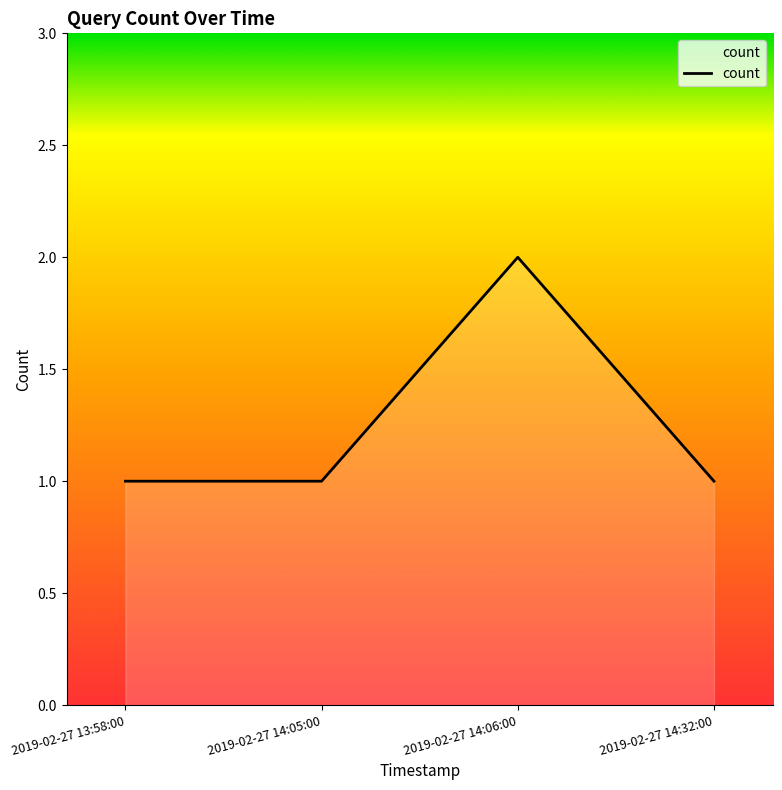

The value at 2019-02-27 14:05:00 is 1. True or false?

True